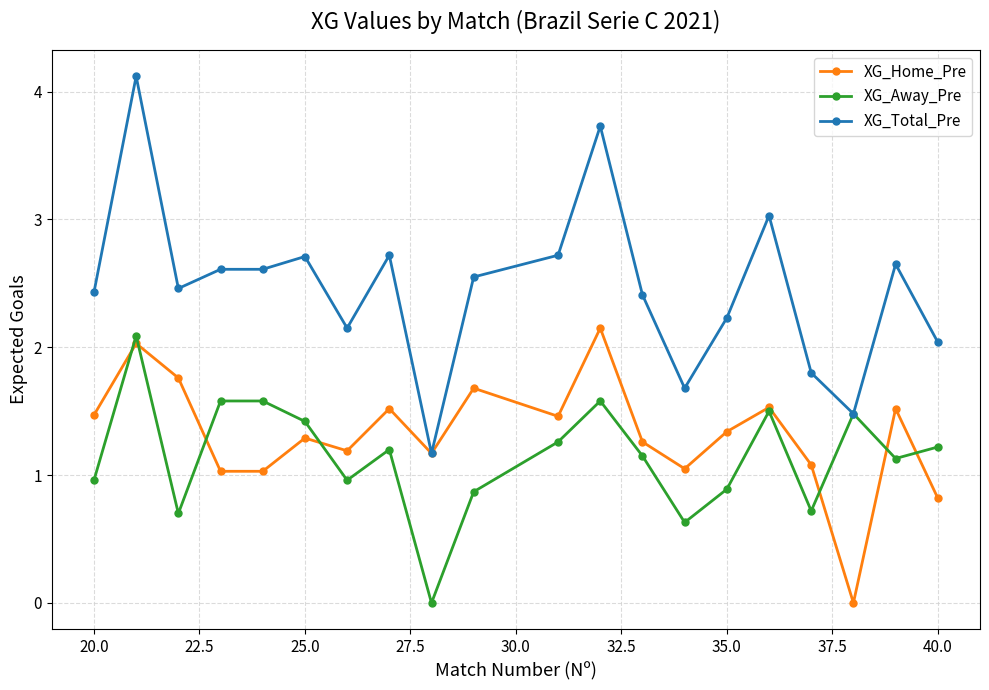

What is the sum of all XG_Total_Pre values?

49.3